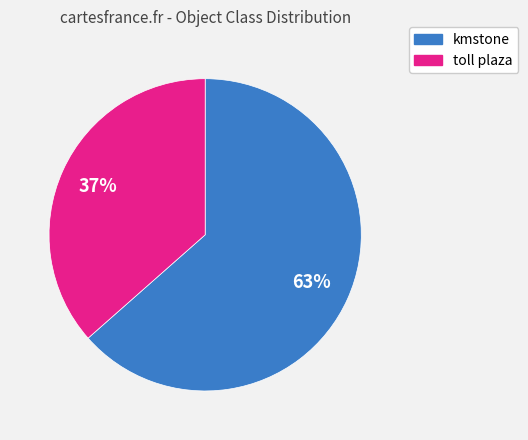

To the nearest percent, what is the average slice percentage?

50%